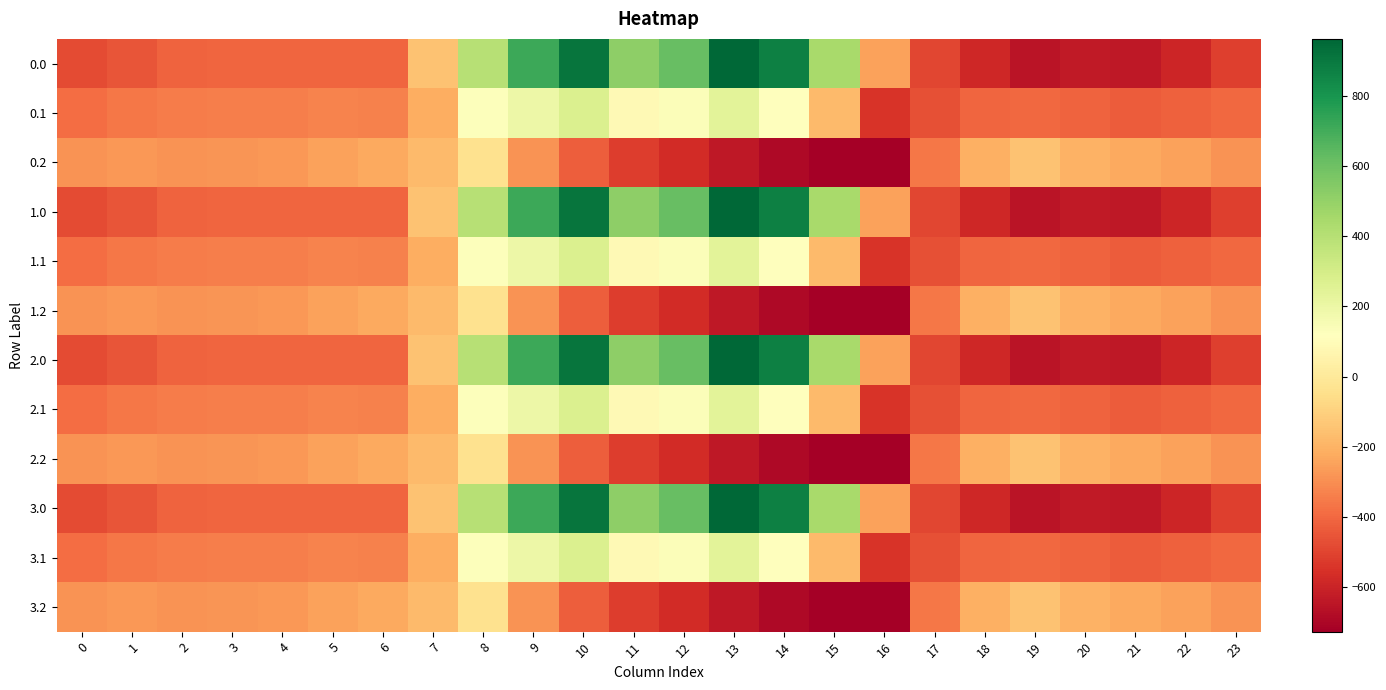

What is the total value across all series at 19?

-4801.6